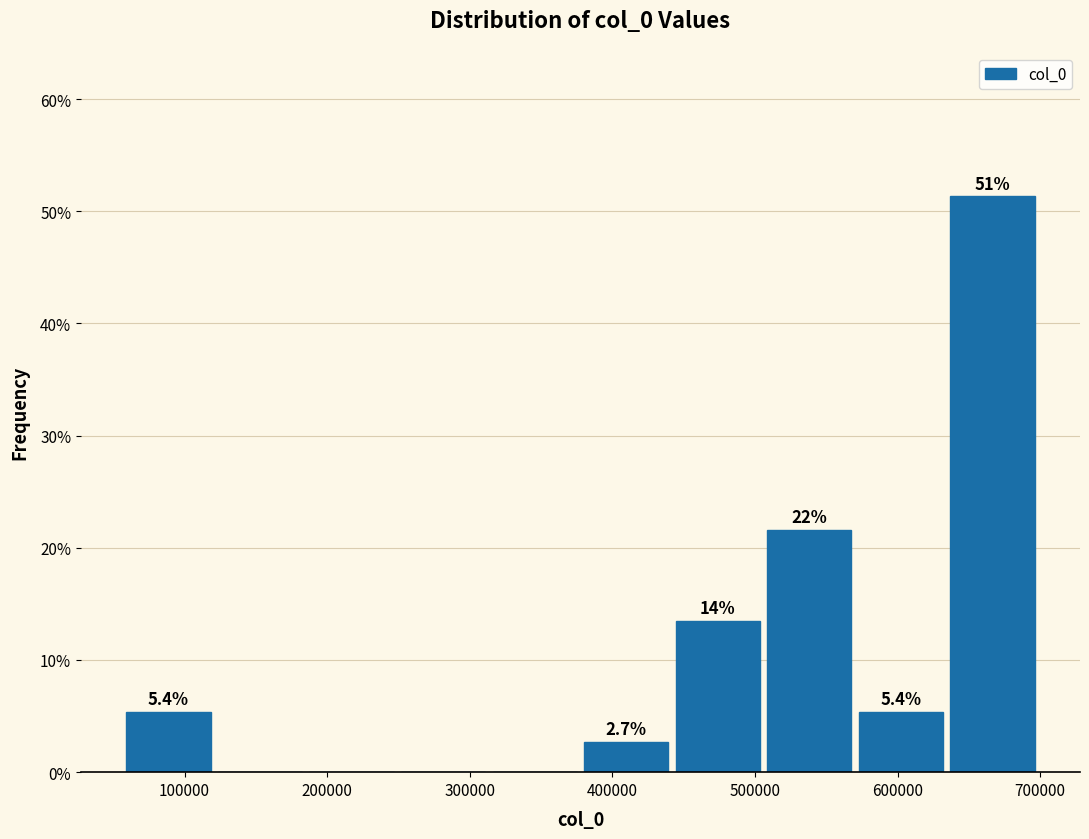

Which range on the x-axis has the tallest bar?

630000 to 700000